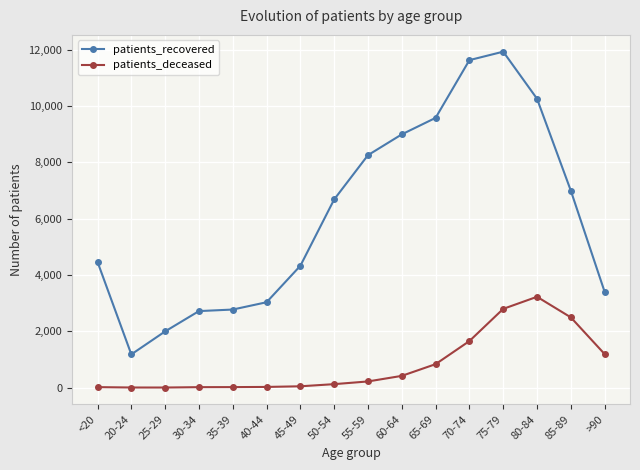

Which series has the widest spread of values?

patients_recovered